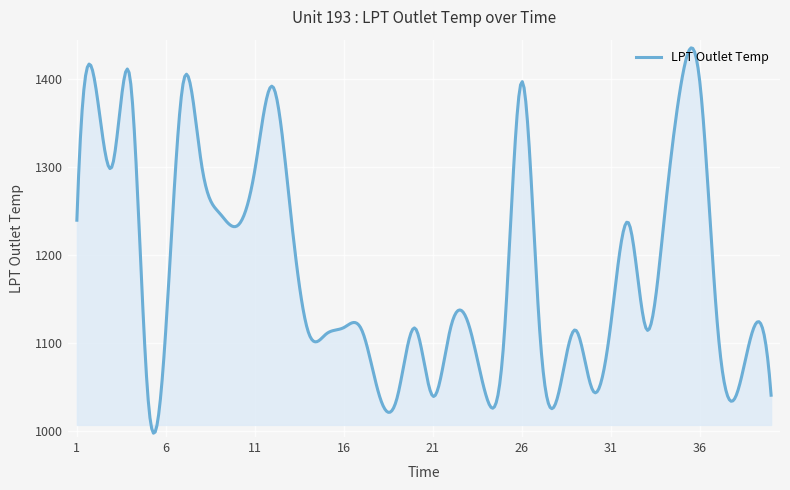

What is the minimum value shown in the chart?

997.0